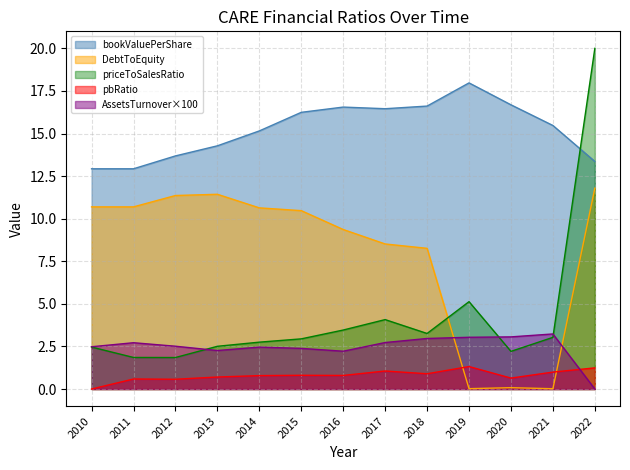

Reading left to right, what are all the values shown in this chart?

priceToSalesRatio: 2.5	1.9	1.8	2.5	2.8	2.9	3.5	4.1	3.3	5.1	2.2	3.0	20.0
pbRatio: 0.0	0.6	0.6	0.7	0.8	0.8	0.8	1.1	0.9	1.3	0.6	1.0	1.2
AssetsTurnover: 2.5	2.7	2.5	2.3	2.5	2.4	2.2	2.7	3.0	3.0	3.1	3.2	0.0
bookValuePerShare: 12.9	12.9	13.7	14.3	15.2	16.2	16.6	16.5	16.6	18.0	16.7	15.5	13.4
DebtToEquity: 10.7	10.7	11.4	11.4	10.6	10.5	9.4	8.5	8.3	0.0	0.1	0.0	11.8